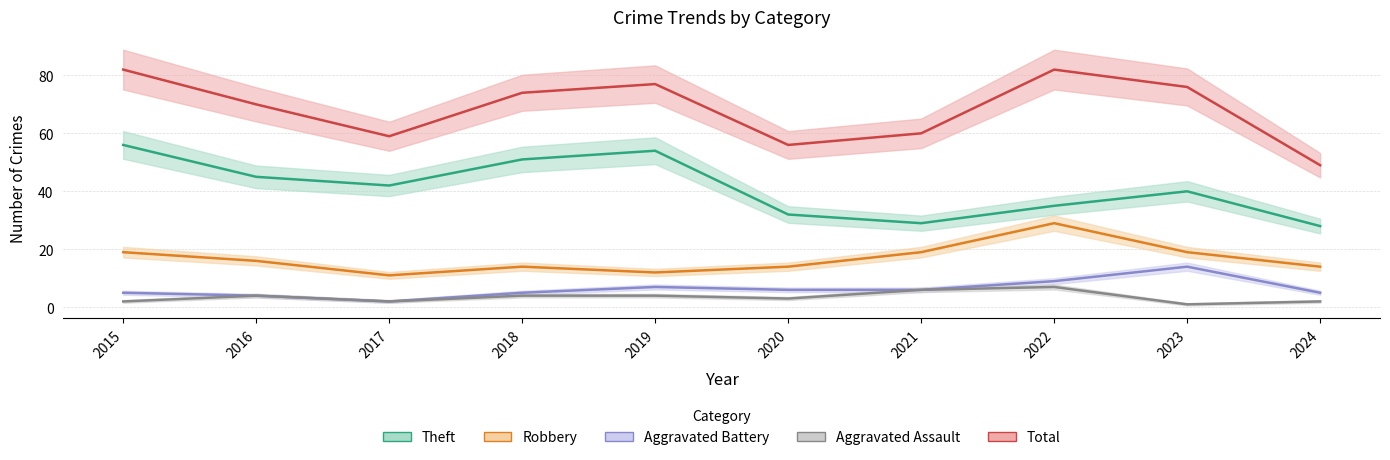

True or false: Aggravated Battery and Total cross at least once.

False